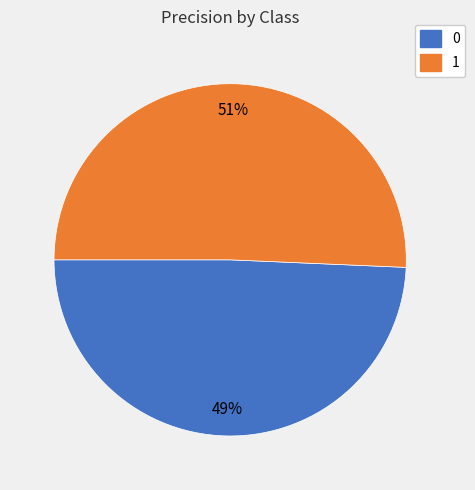

Which slice represents more than half of the pie?

1